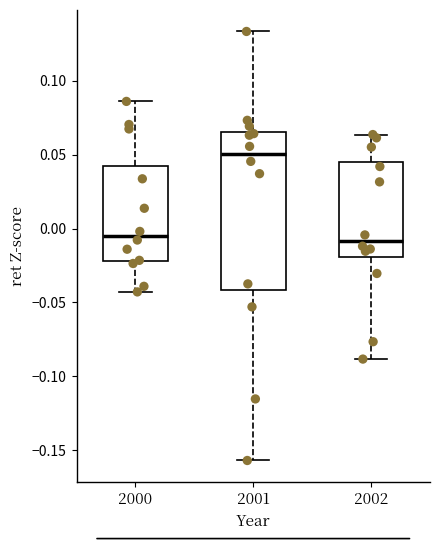

Where does the lower whisker of the box at x = 2001 end on the y-axis? The values are not printed on the chart, so give them approximately, as read against the axis.

-0.155